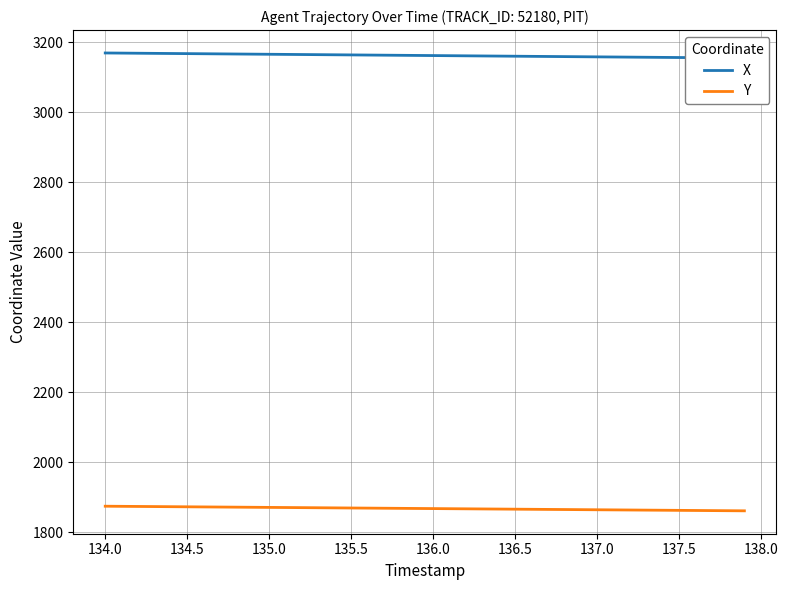

What is the smallest value displayed?

1861.2